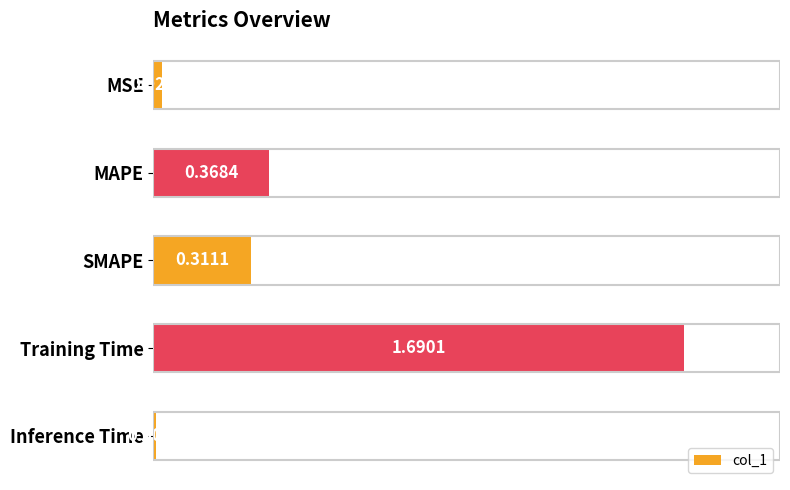

How many series are shown in this chart?

1